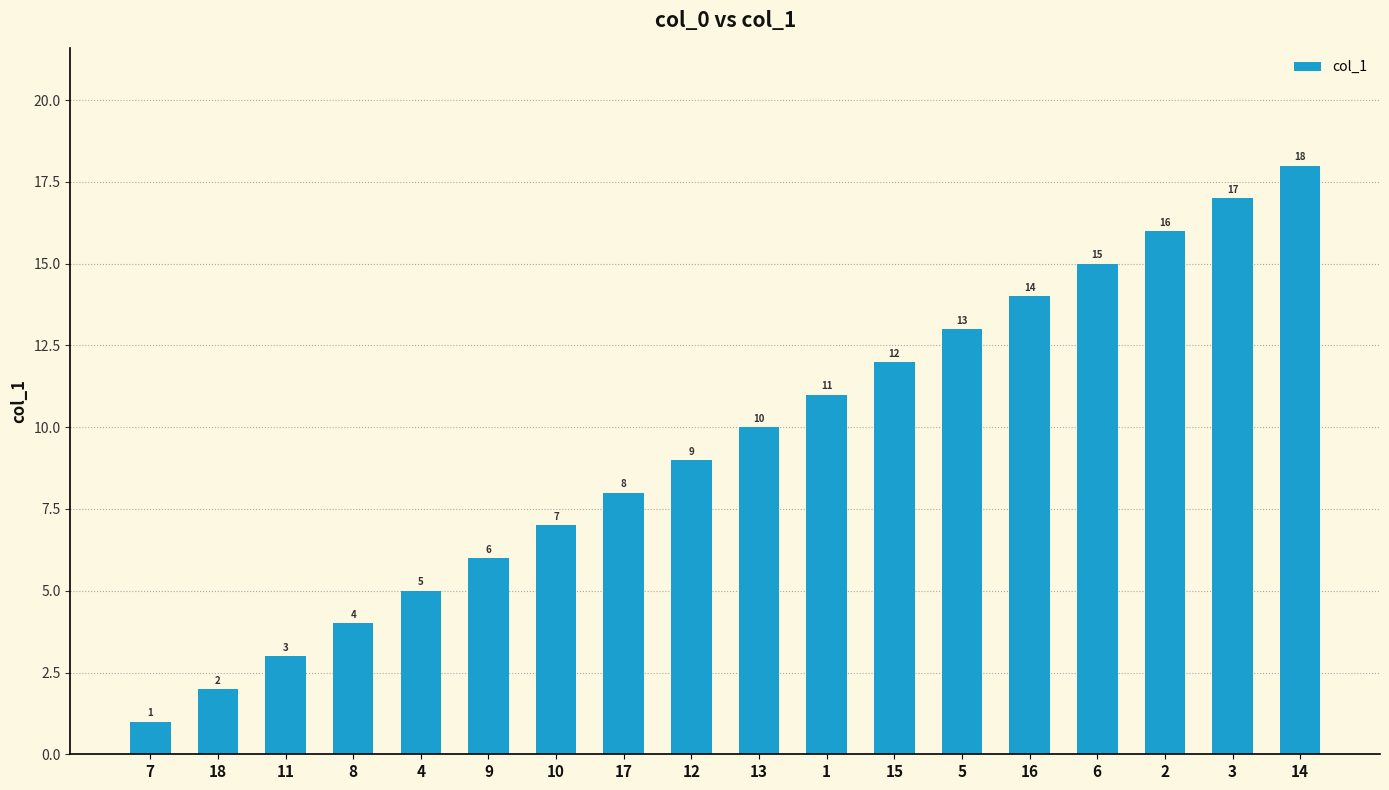

Rank the categories by value from lowest to highest.

7, 18, 11, 8, 4, 9, 10, 17, 12, 13, 1, 15, 5, 16, 6, 2, 3, 14